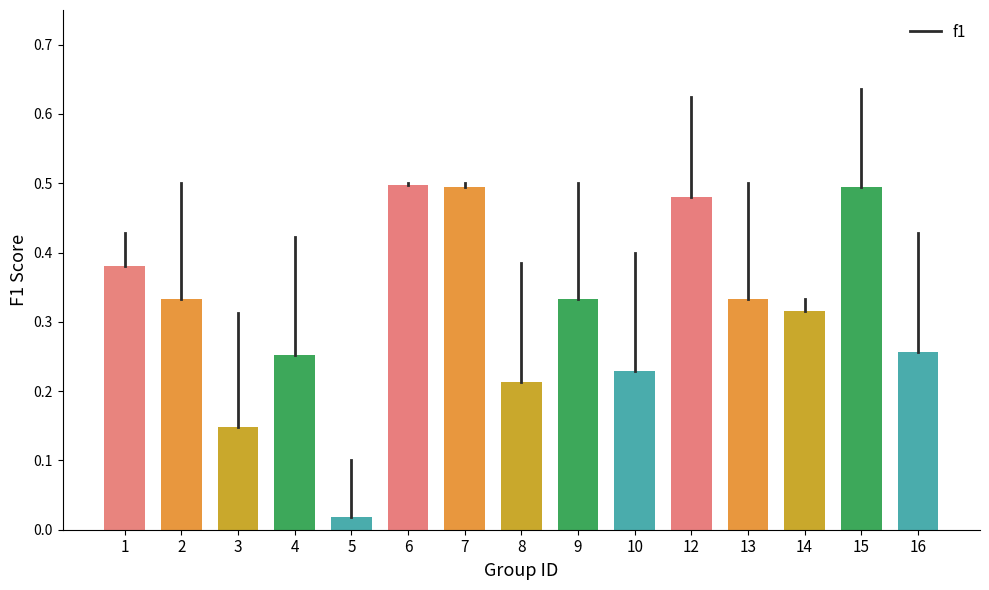

Where is the data nearest to the value 0?

5